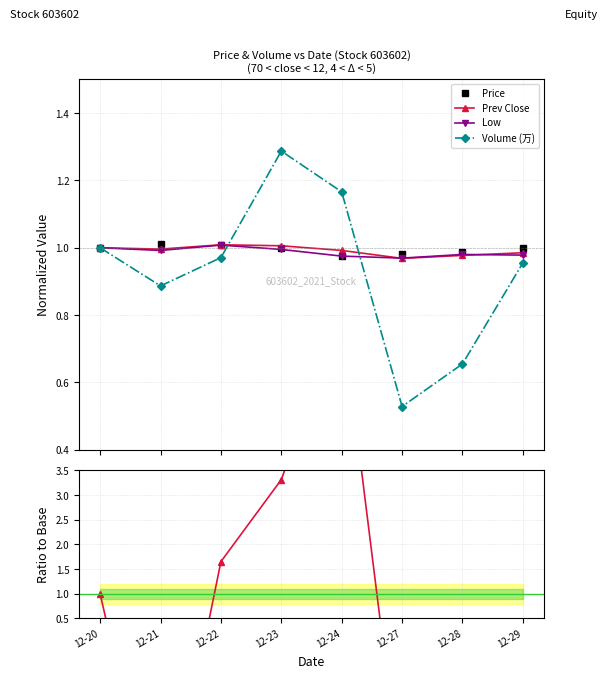

Between which two adjacent categories do Price and Volume (万) first intersect?

12-22 and 12-23